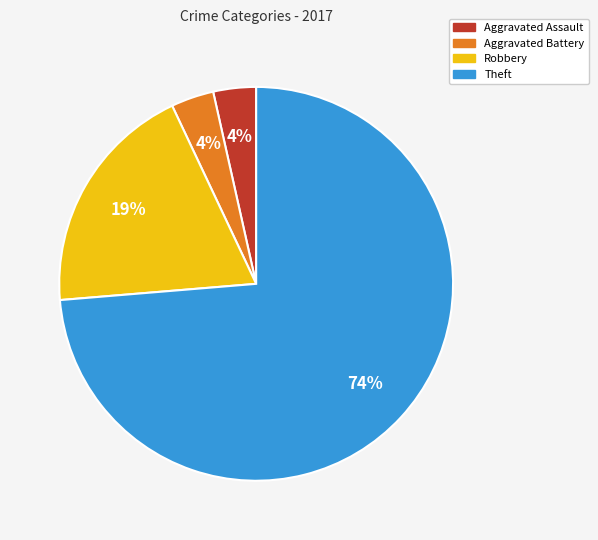

What is the largest slice in the pie chart?

Theft